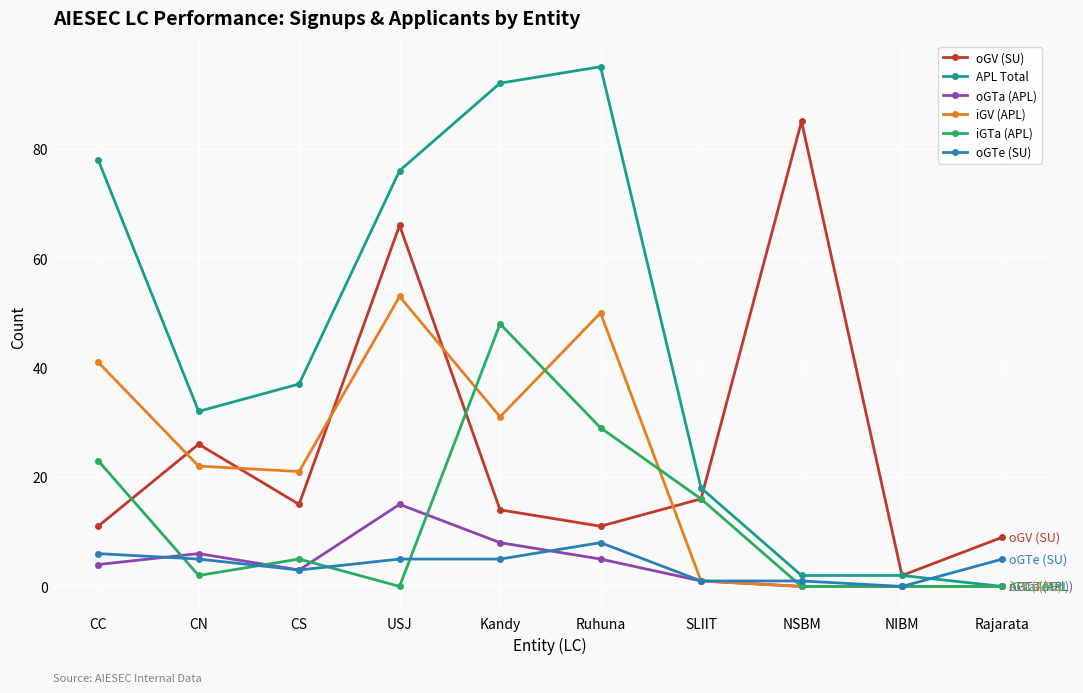

What is the label of the 8th point from the right?

CS